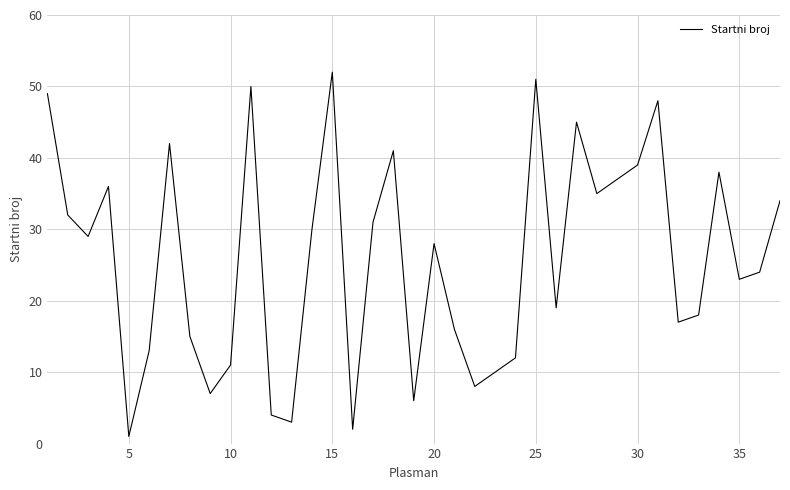

What is the maximum value shown in the chart?

52